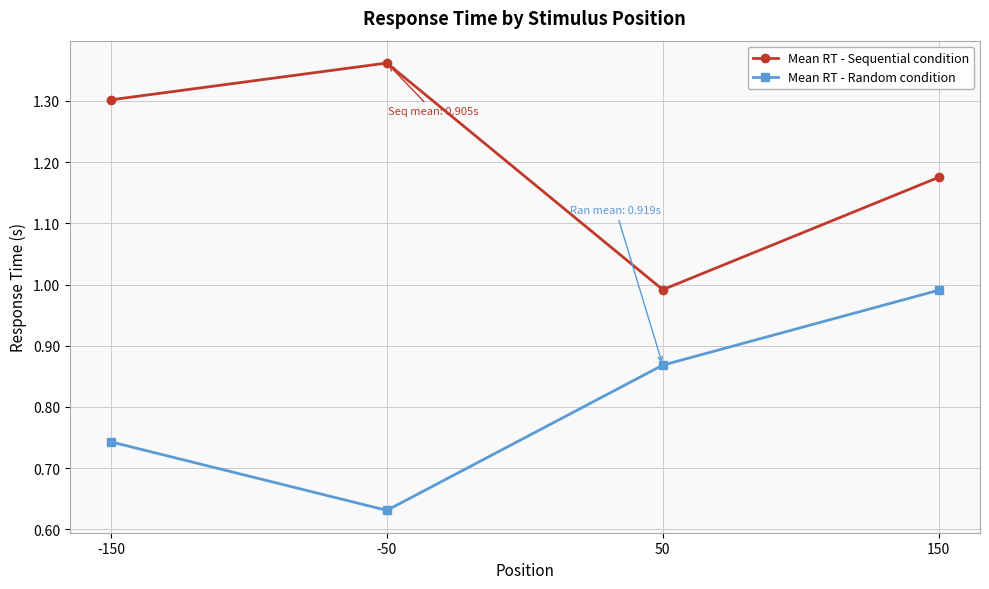

Where is Mean RT - Random condition nearest to the value 0?

-50